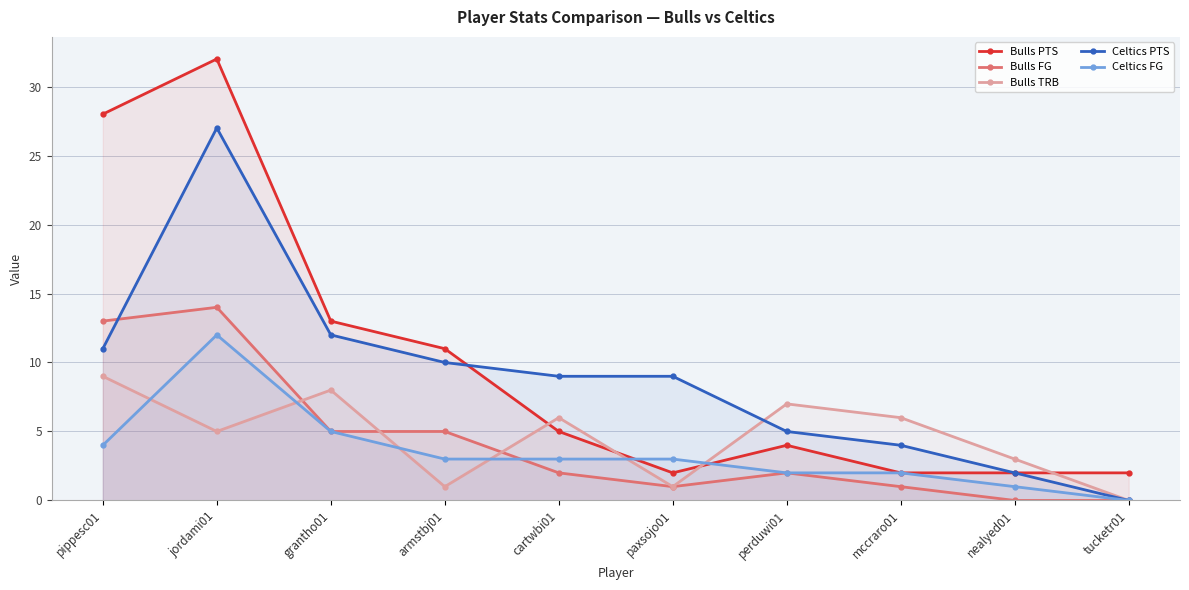

At which label does Celtics PTS first exceed 9?

pippesc01